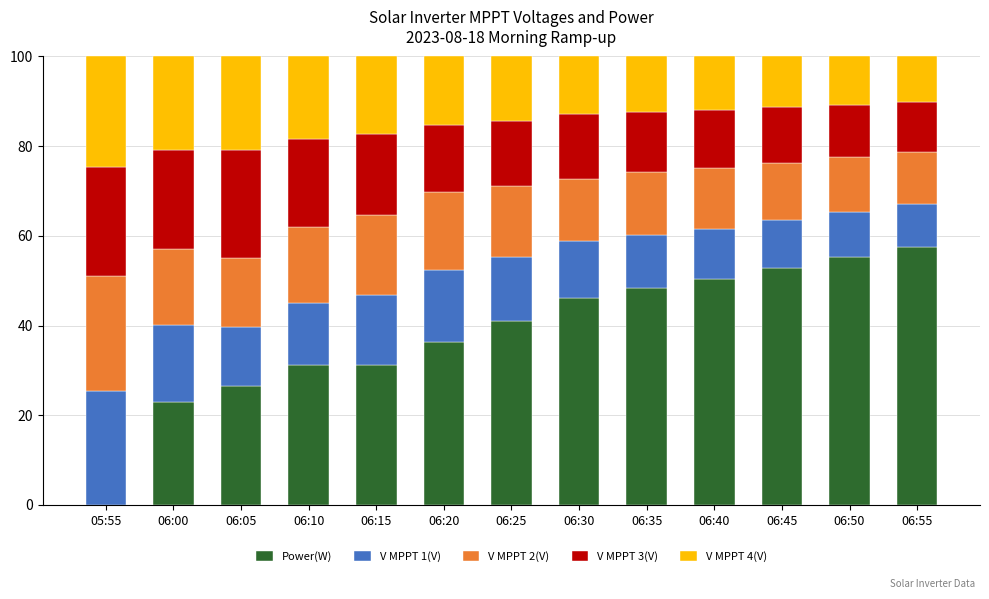

Which category has the highest value in the Power(W) series?

06:55